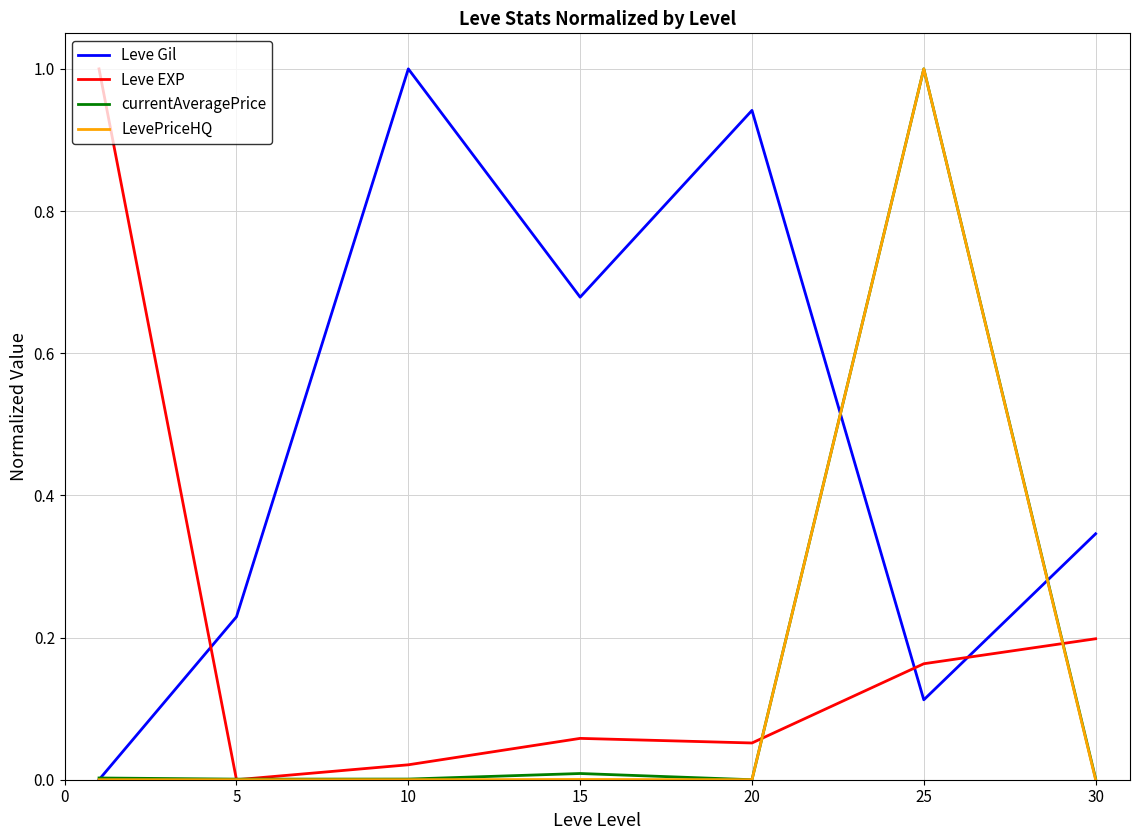

True or false: Leve EXP and Leve Gil cross at least once.

True